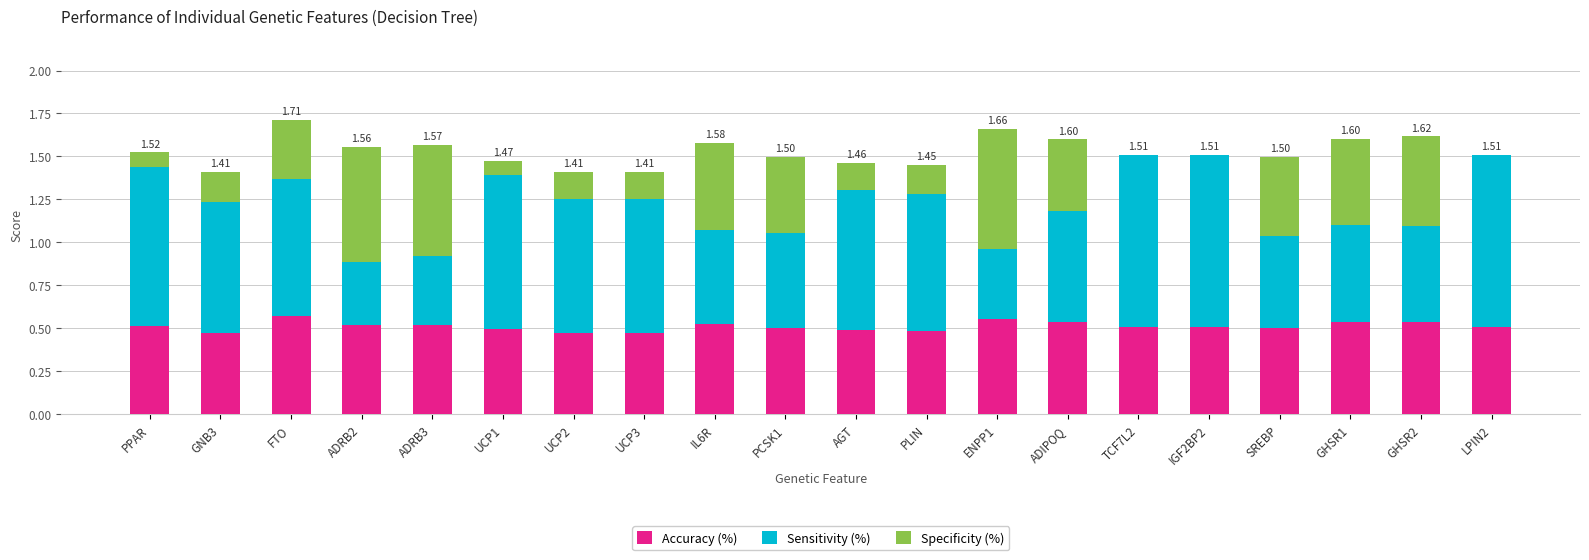

Are the bars horizontal?

No